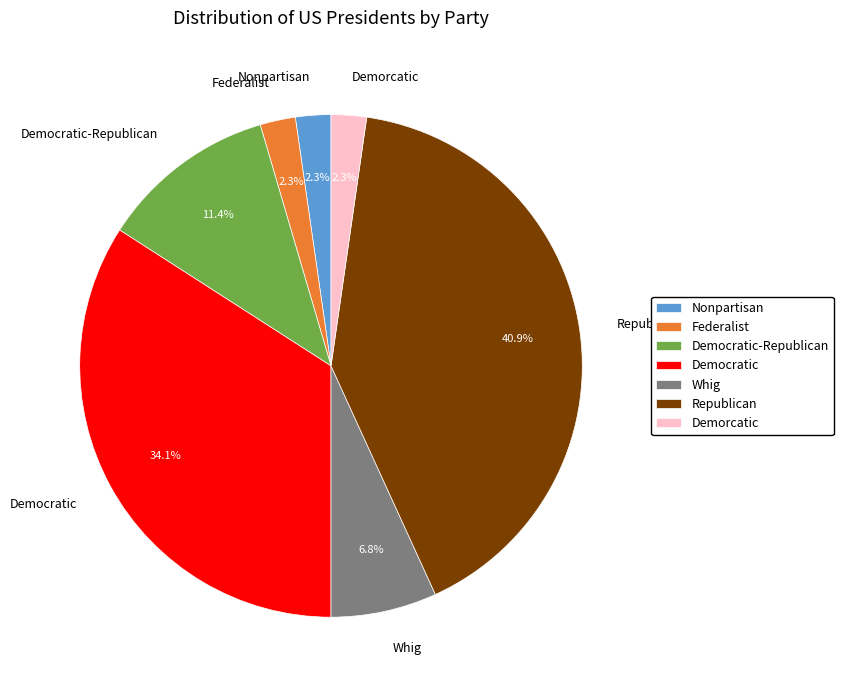

Which category has the biggest portion of the pie?

Republican